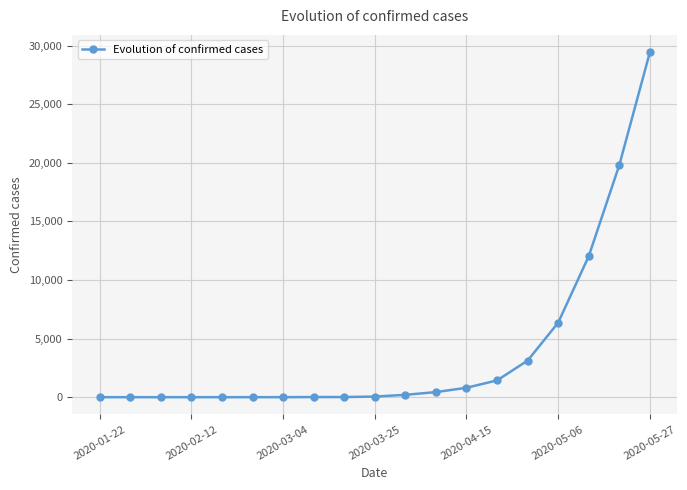

How many values are below 51?

9